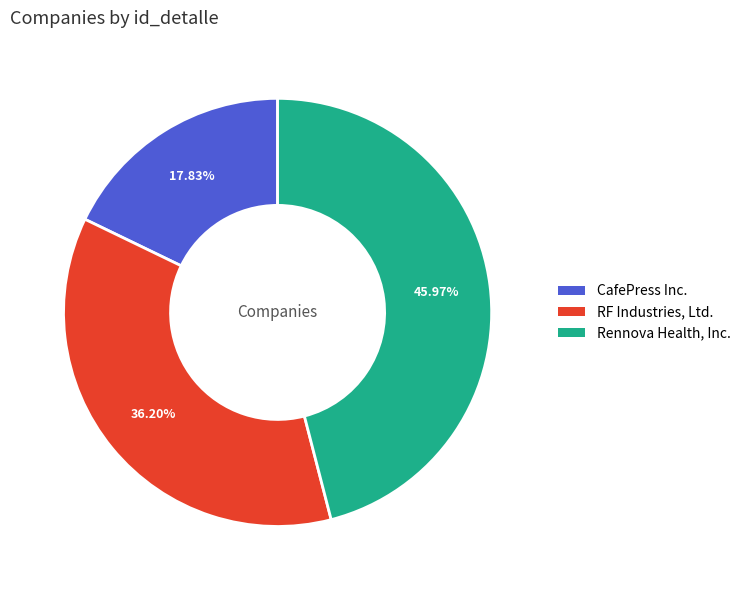

Combined, do CafePress Inc. and RF Industries, Ltd. account for over 50%?

Yes